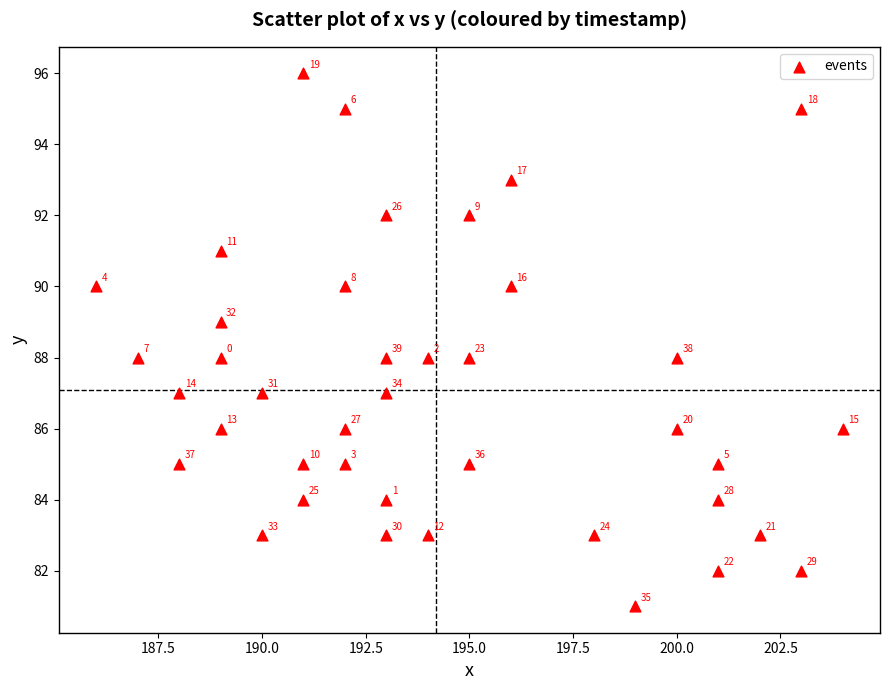

What is the range of X values (max minus min)?

18